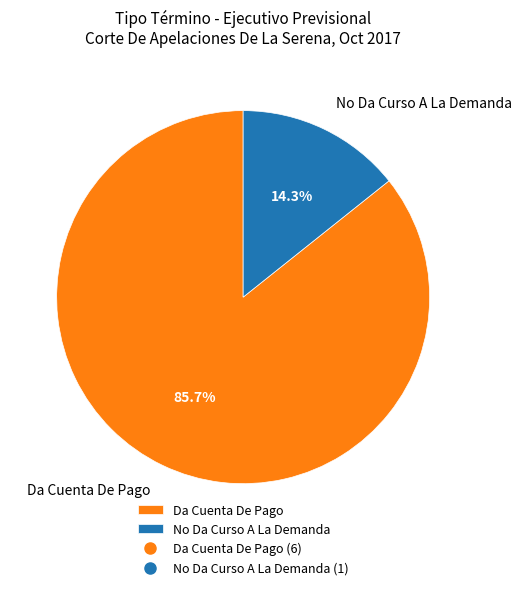

True or false: No Da Curso A La Demanda accounts for 14% of the total.

True